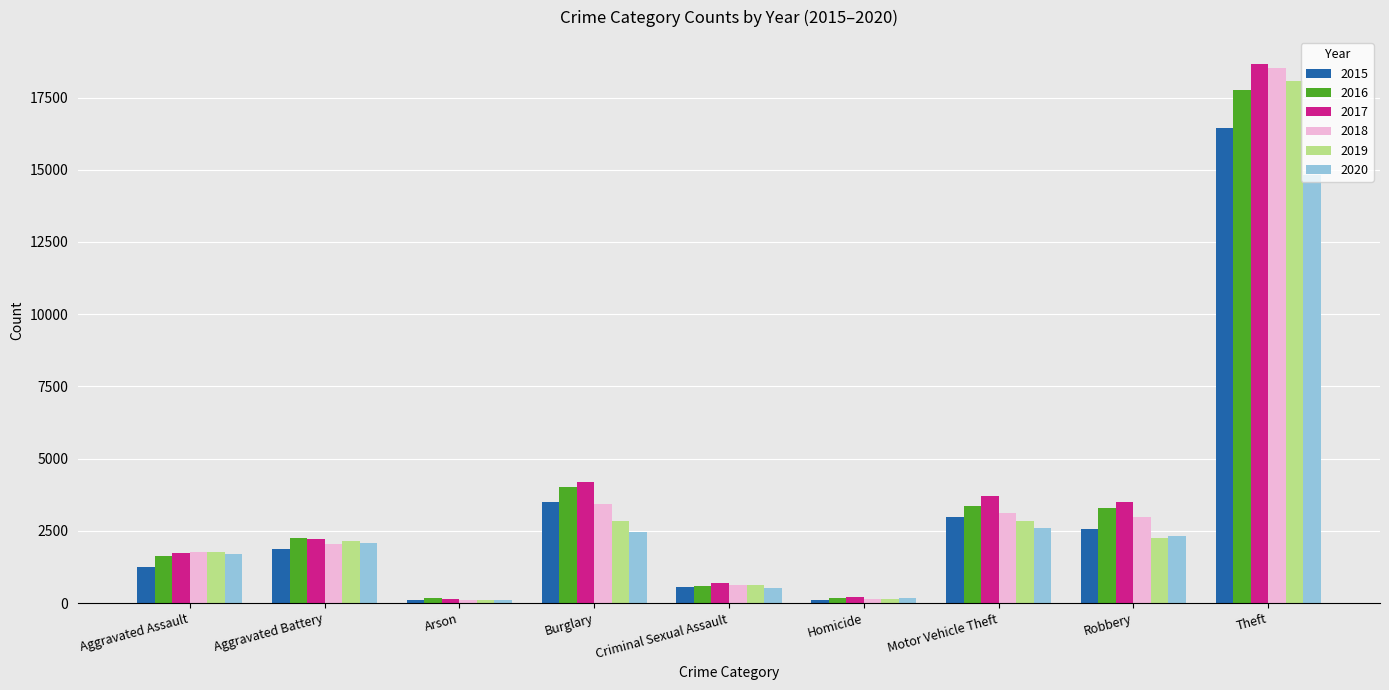

Which series has the largest range (max minus min)?

2017